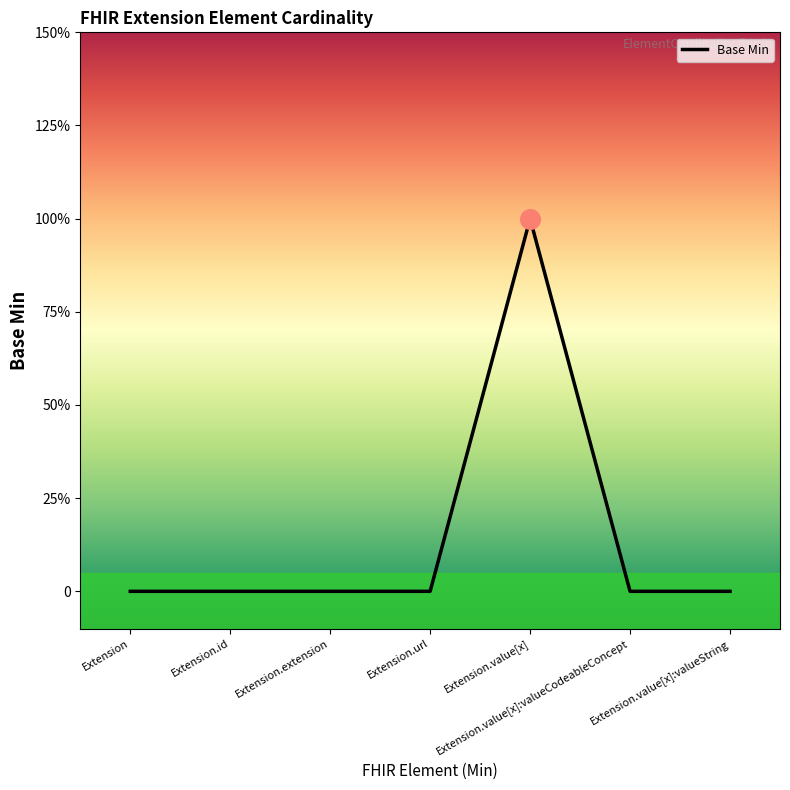

Between Extension and Extension.value[x], which is larger?

Extension.value[x]